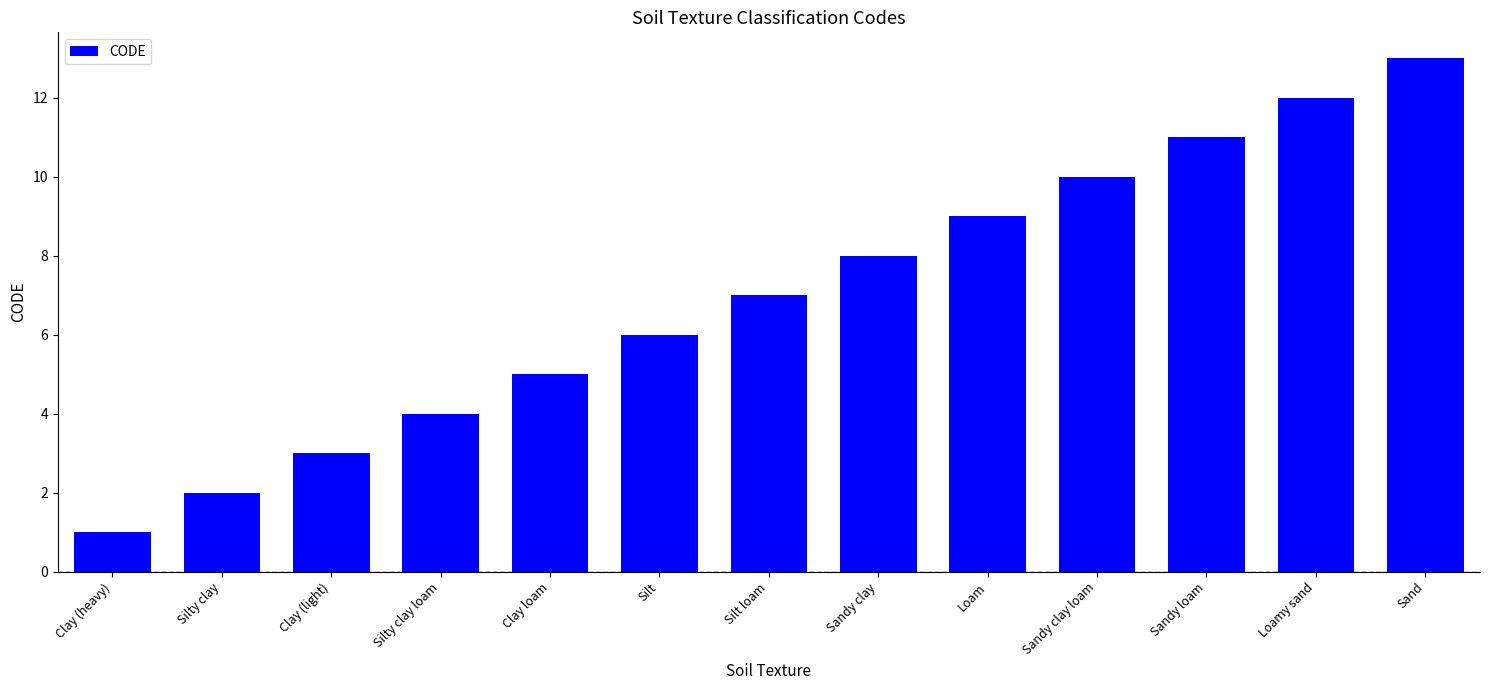

What position from the left is Clay loam?

5